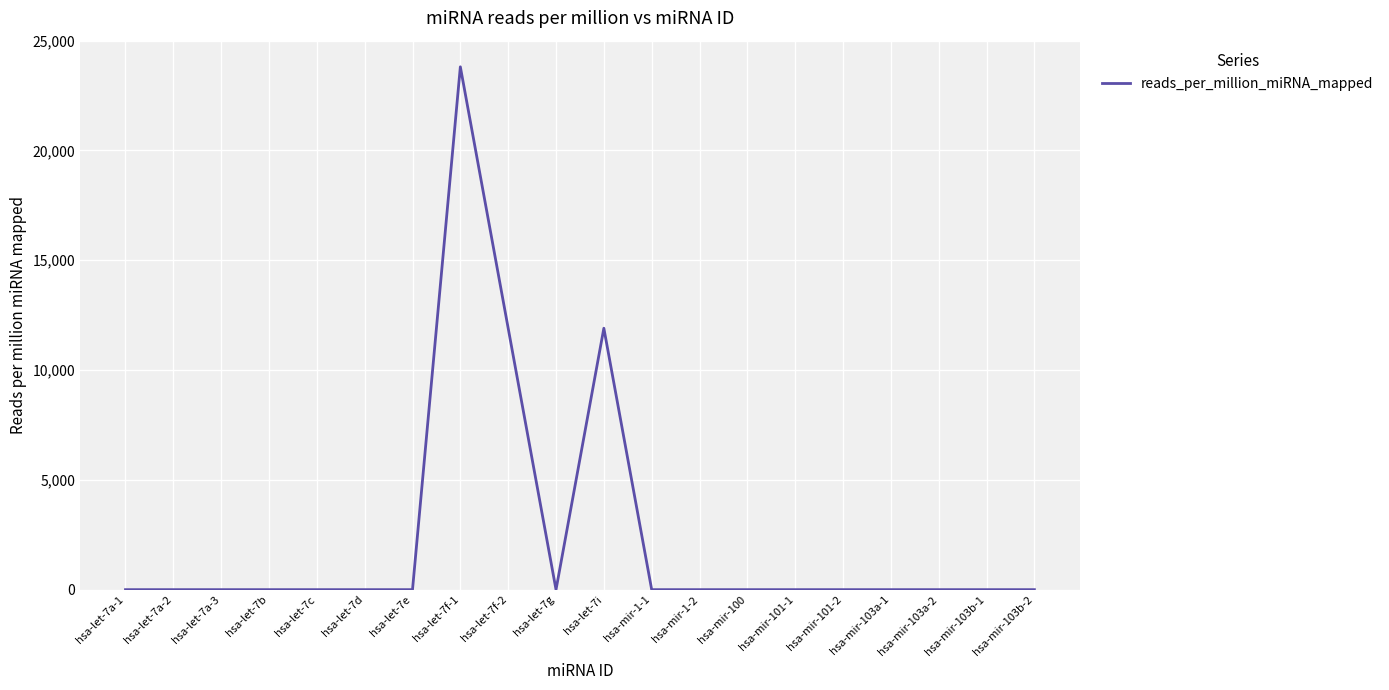

How many distinct data groups are displayed?

1